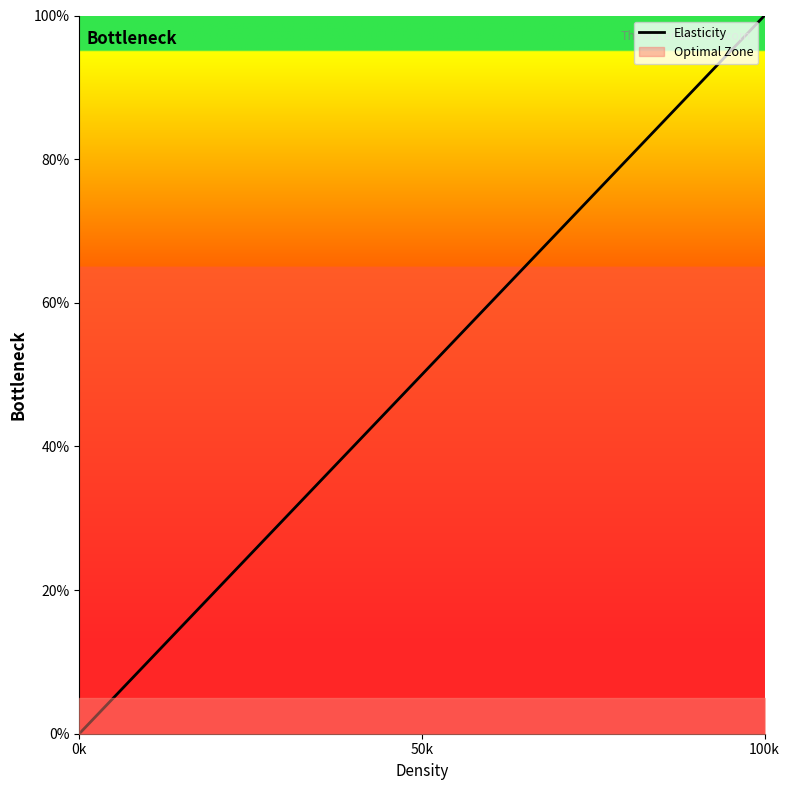

What is the difference between the maximum and minimum values?

1